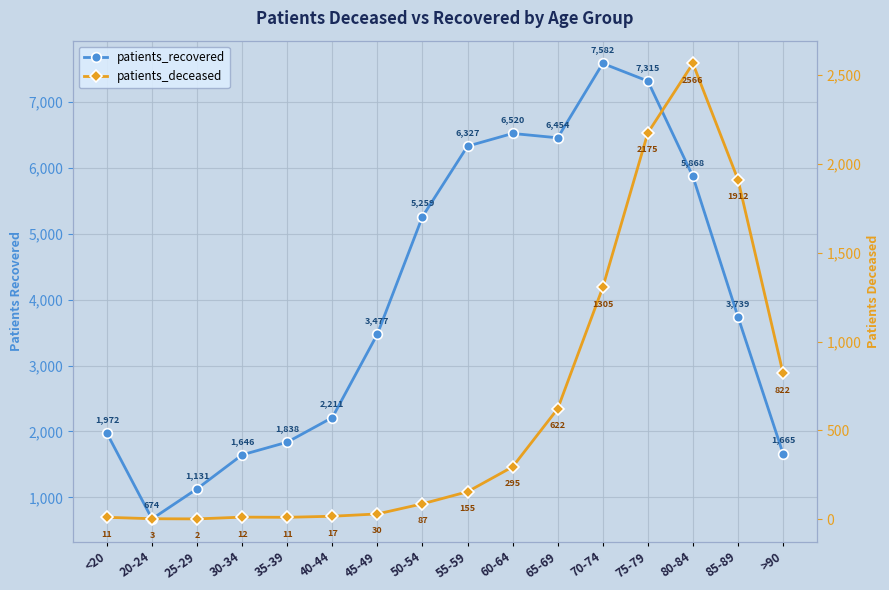

What is the spread (max minus min) of values at 30-34?

1634